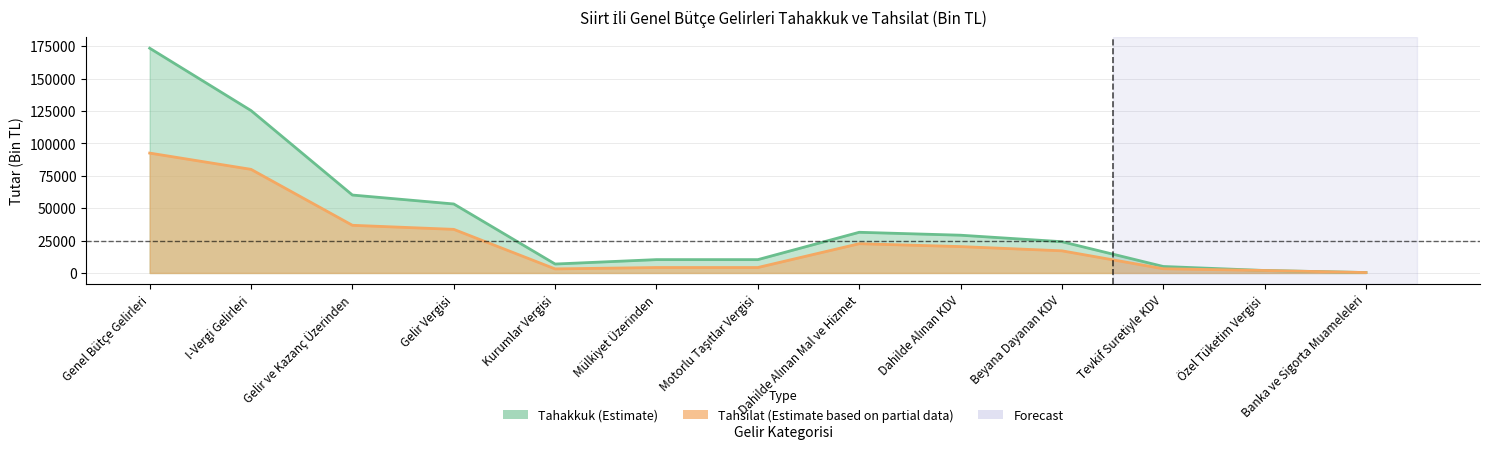

How many values in the Tahsilat series exceed 17094?

6